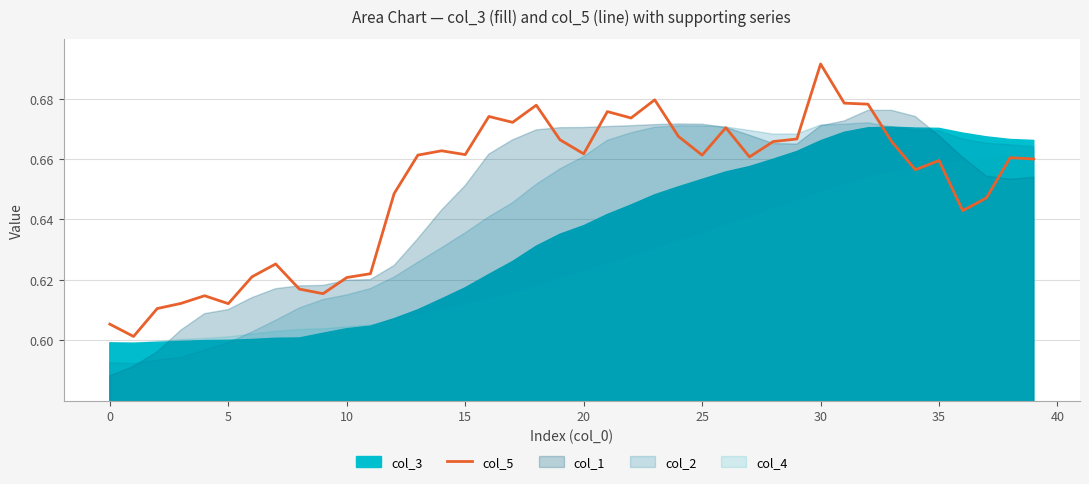

How many interior local peaks (higher than both neighbors) does the data have?

11